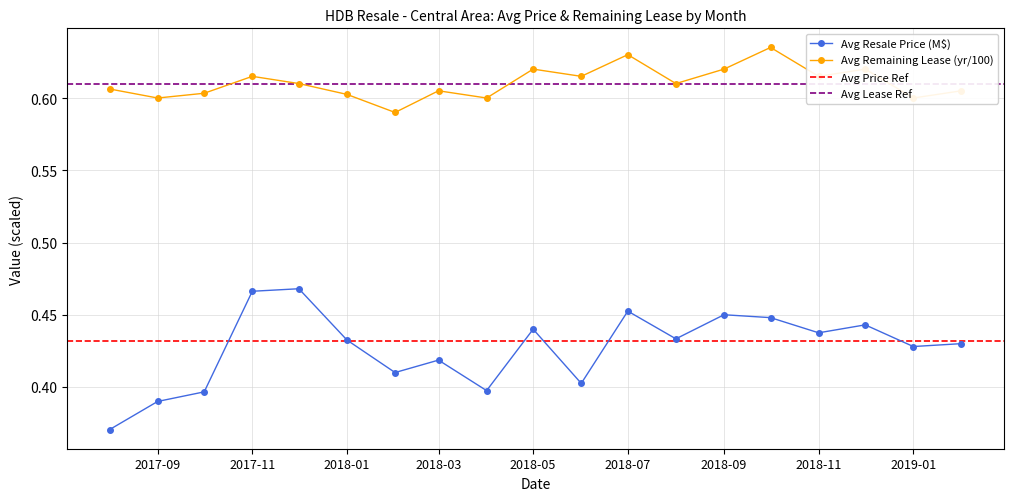

What is the approximate value of Avg Resale Price ($) at 2017-11?

0.5